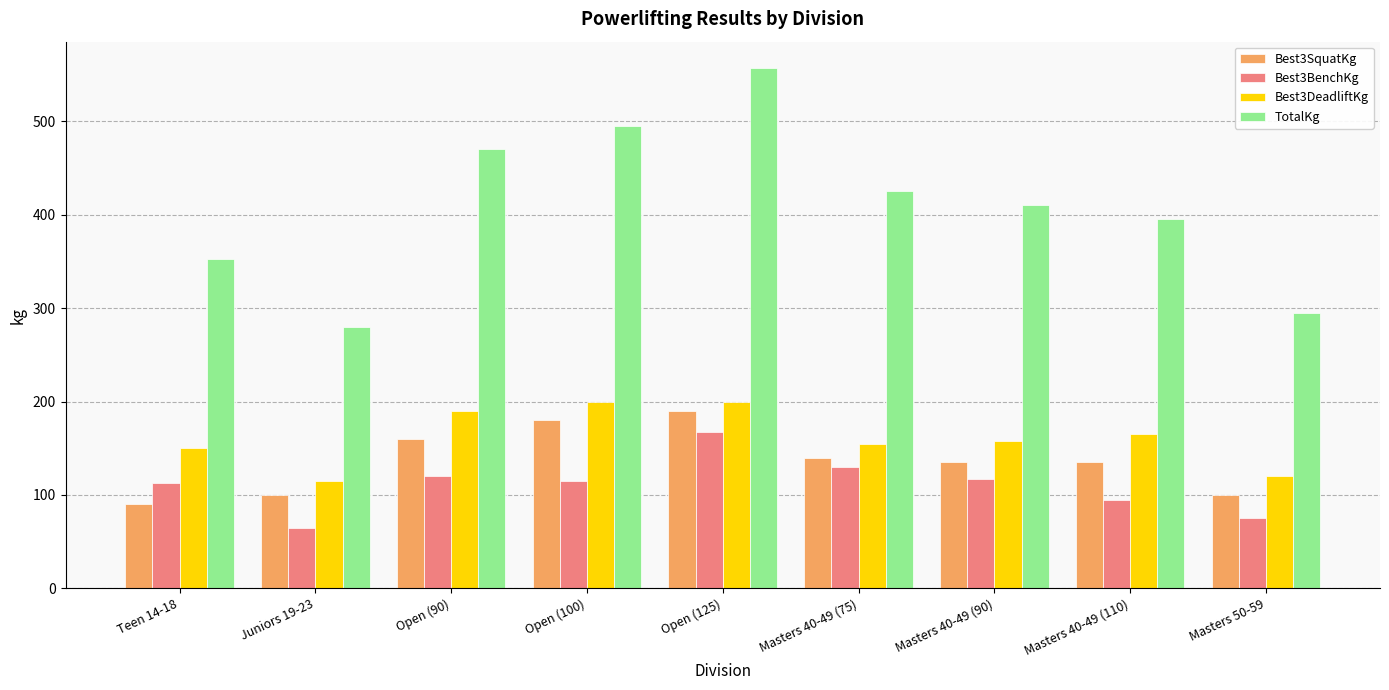

Which category has the highest value in the TotalKg series?

Open (125)